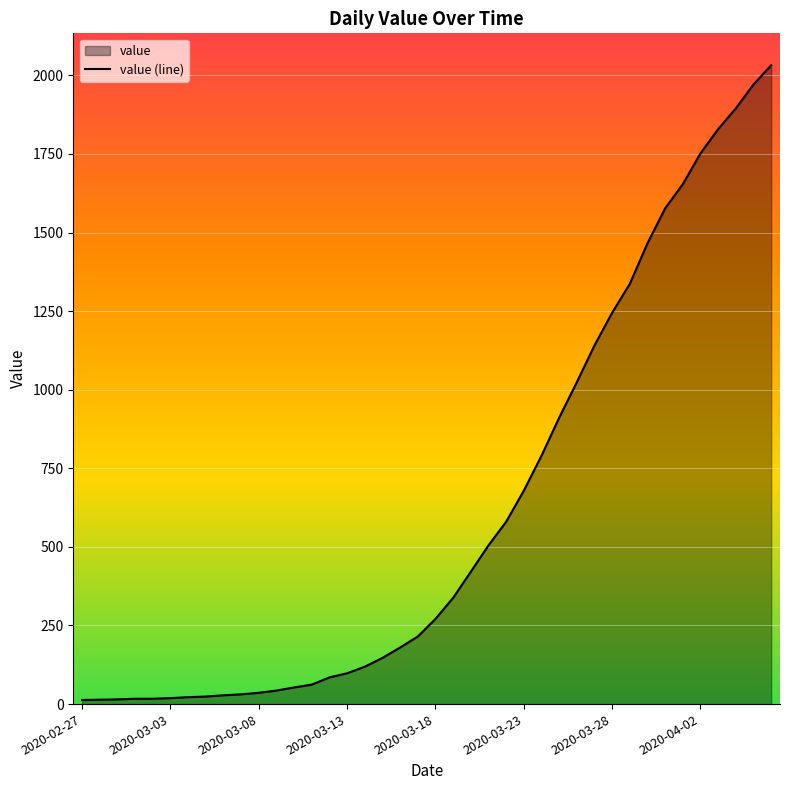

What is the maximum value shown in the chart?

2032